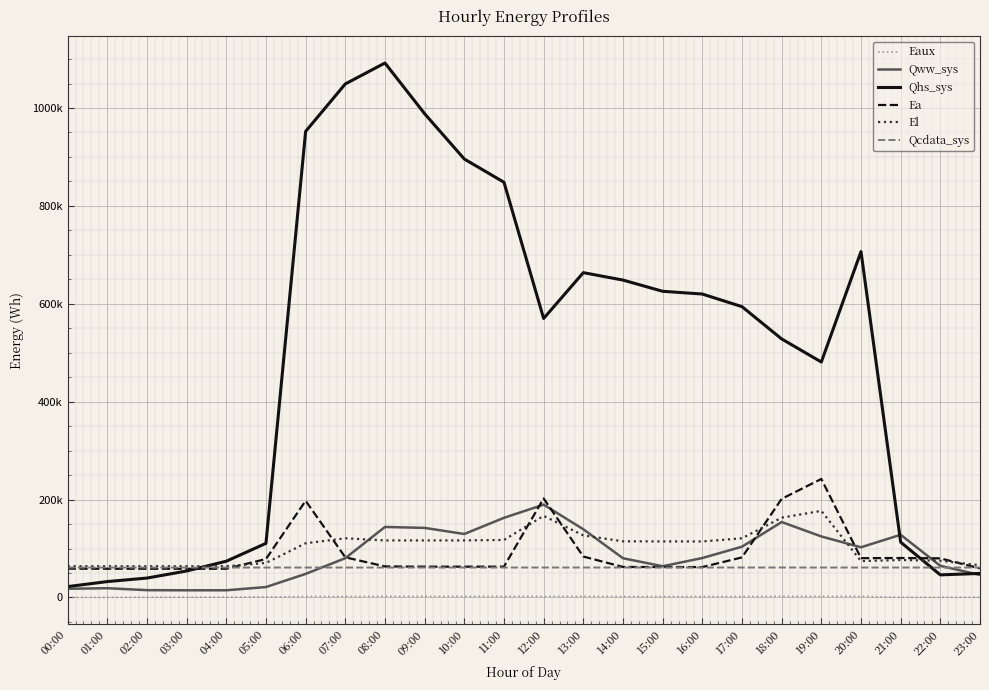

Is this an area chart (filled region under the line)?

No